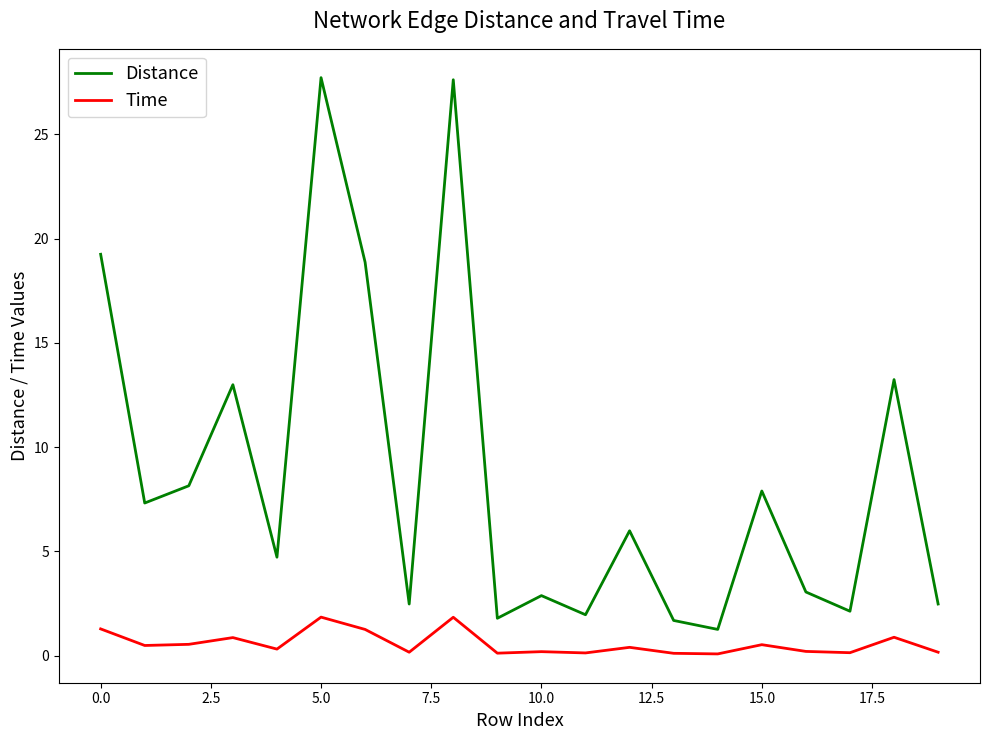

Which series has the largest total across all categories?

Distance